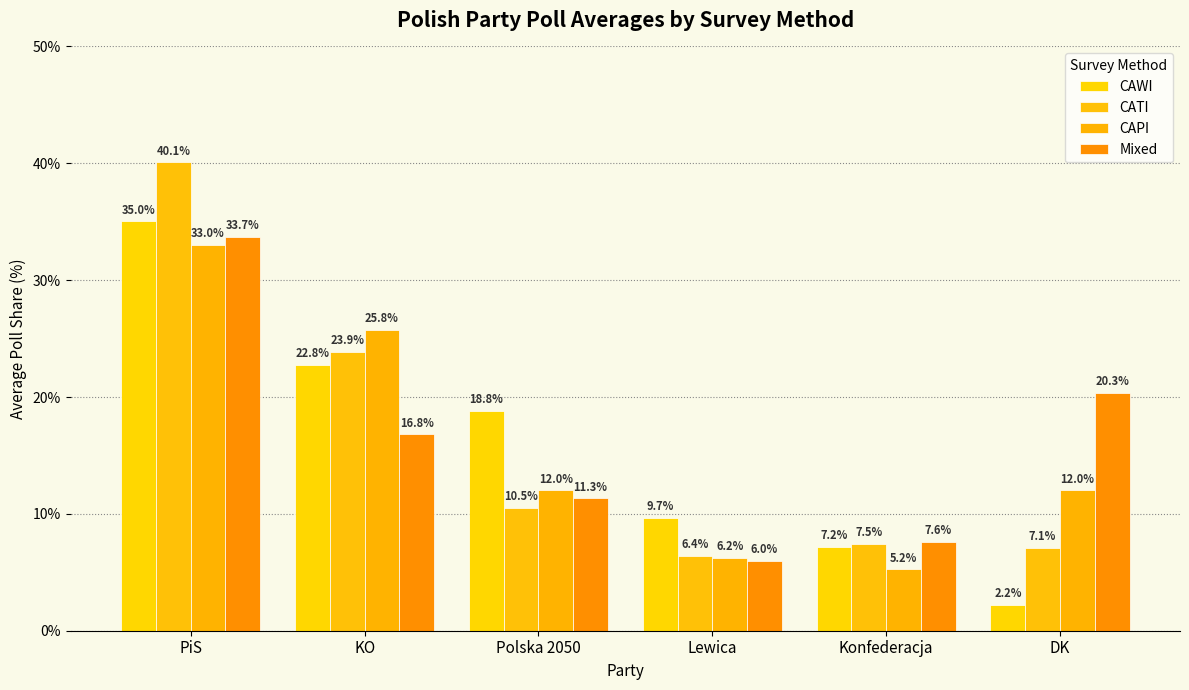

Between PiS and Lewica, which is larger?

PiS